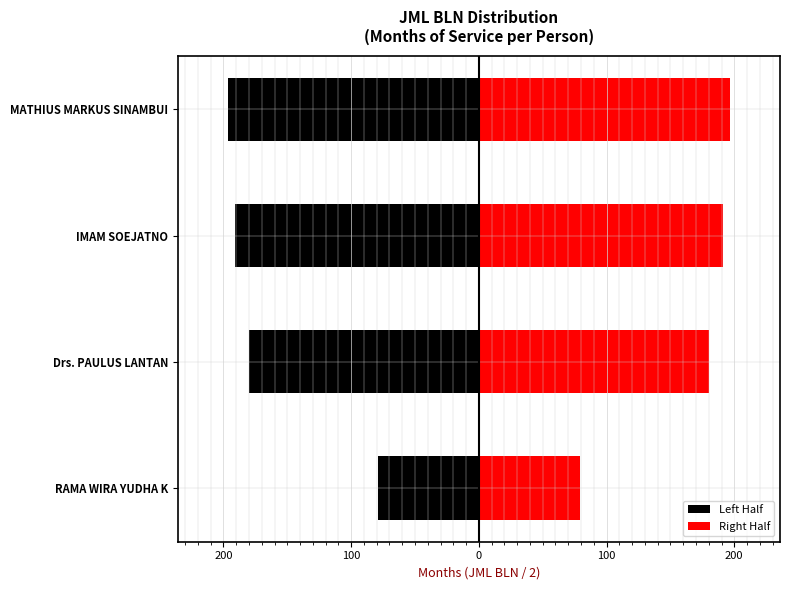

Rank the series by their maximum value, from lowest to highest.

Left Half, Right Half